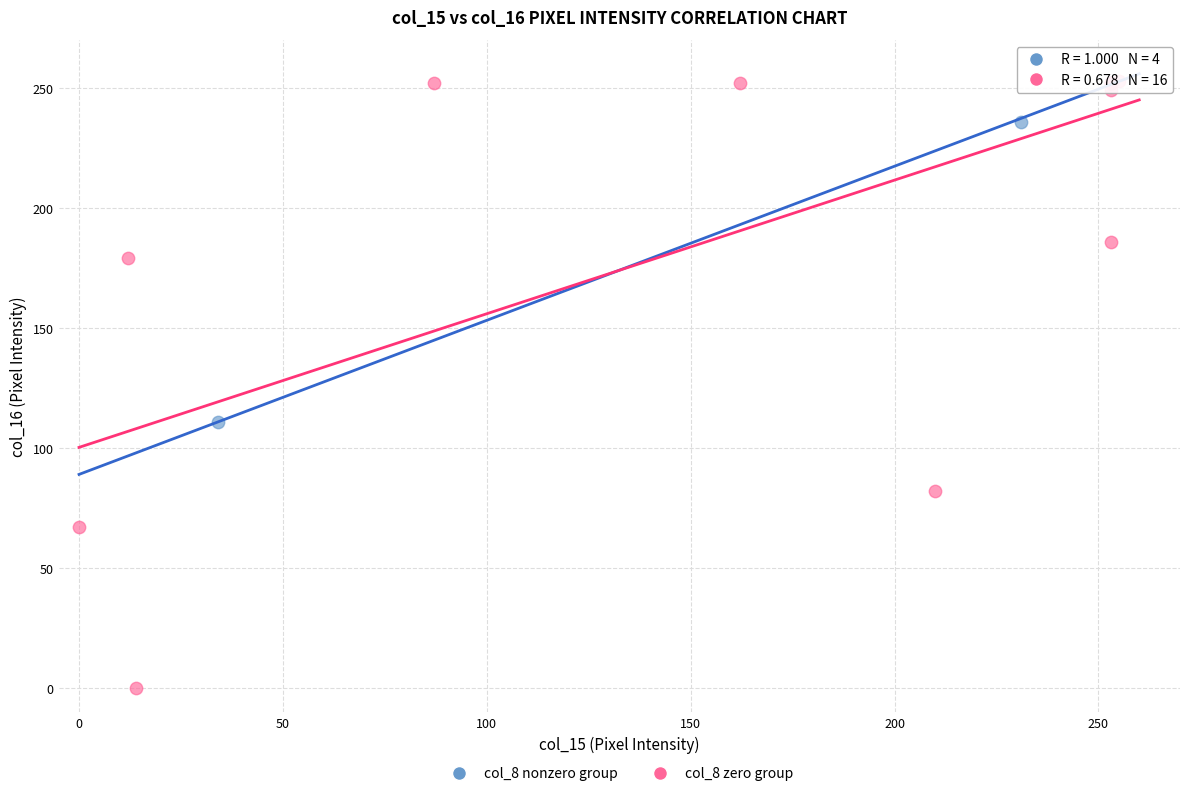

Which series contains the lowest Y value?

col_8 zero group